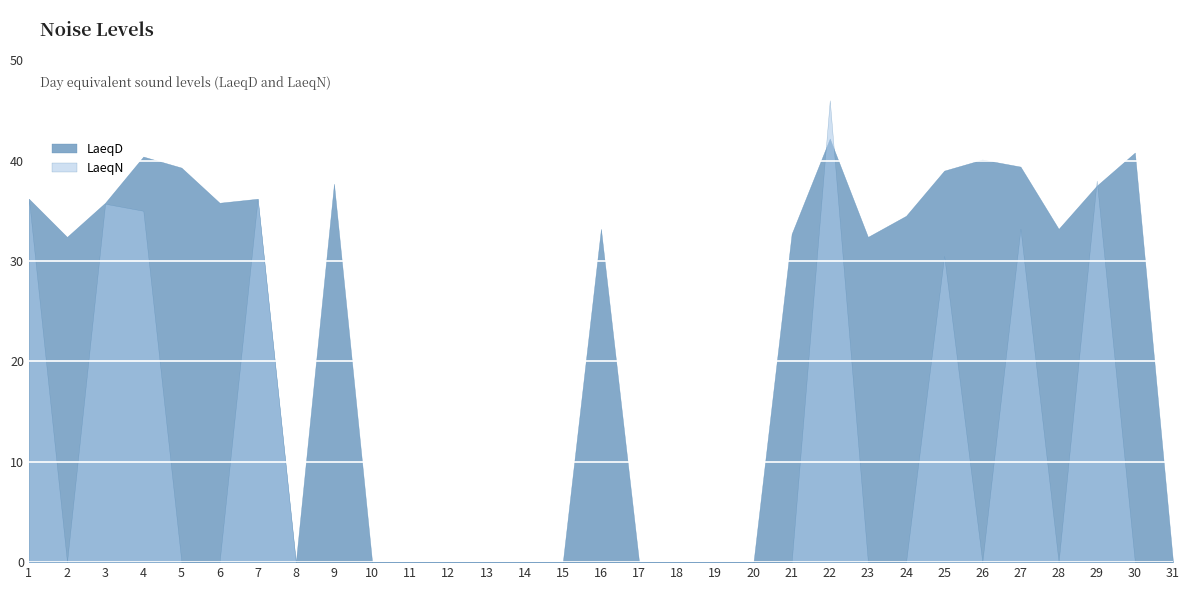

How many lines are shown in the chart?

2